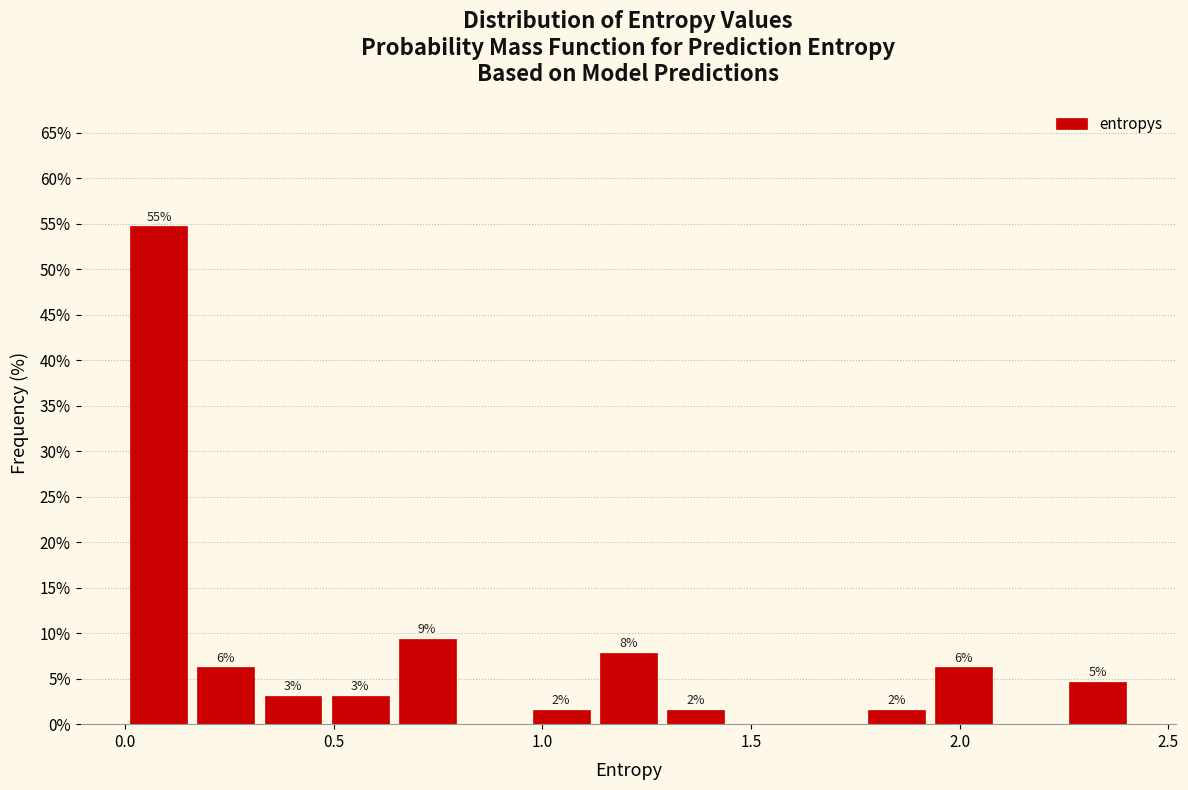

Around what value on the x-axis is the tallest bar? Give the approximate position of its centre, as read against the axis.

0.10